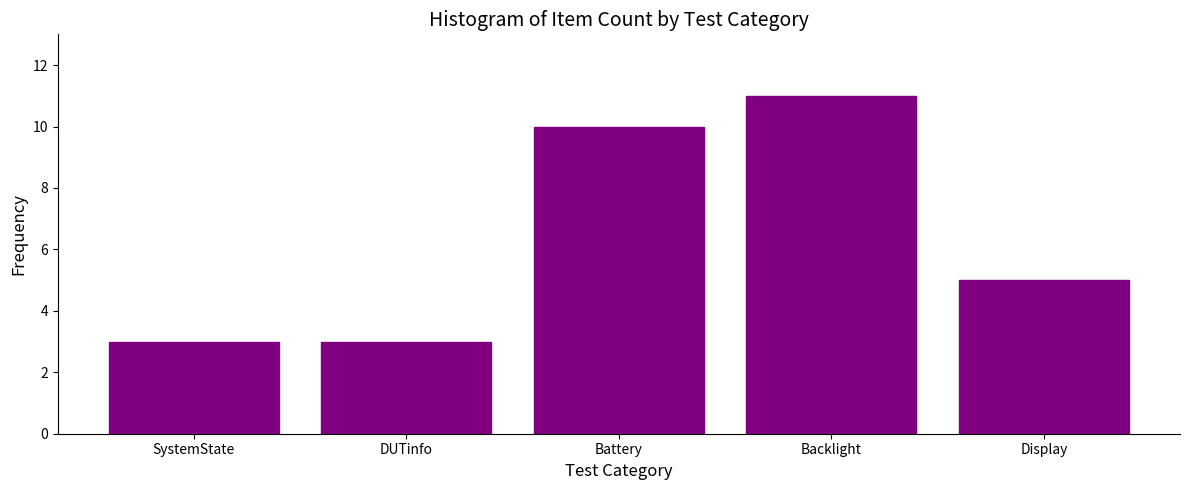

Reading left to right, extract all data points from this chart.

3	3	10	11	5